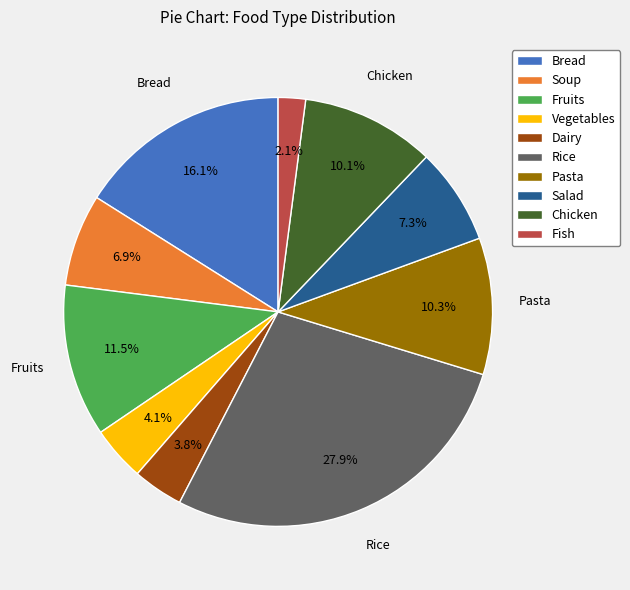

Count the number of slices in the pie.

10